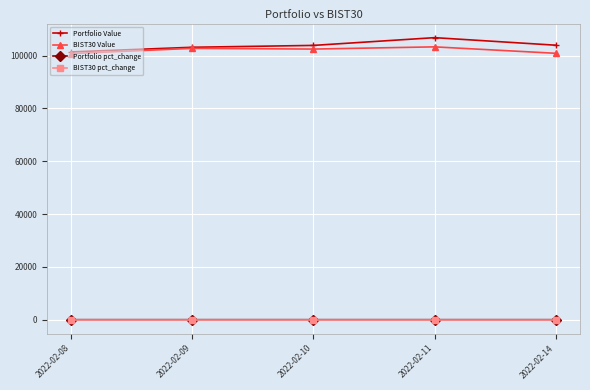

The value of BIST30 Value at 2022-02-08 is 100752.2. True or false?

True